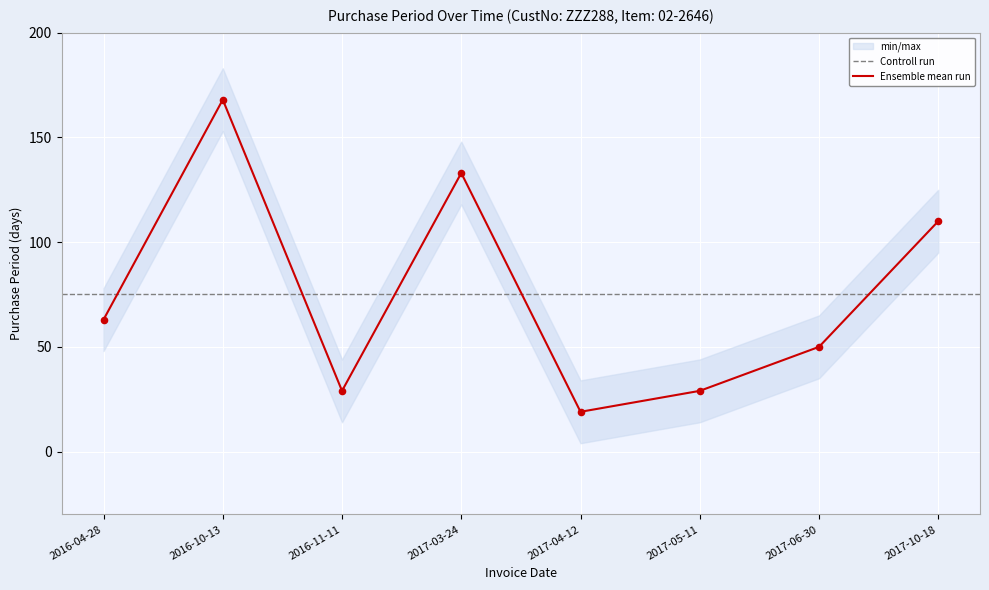

What is the change in value from 2016-10-13 to 2017-04-12?

-149